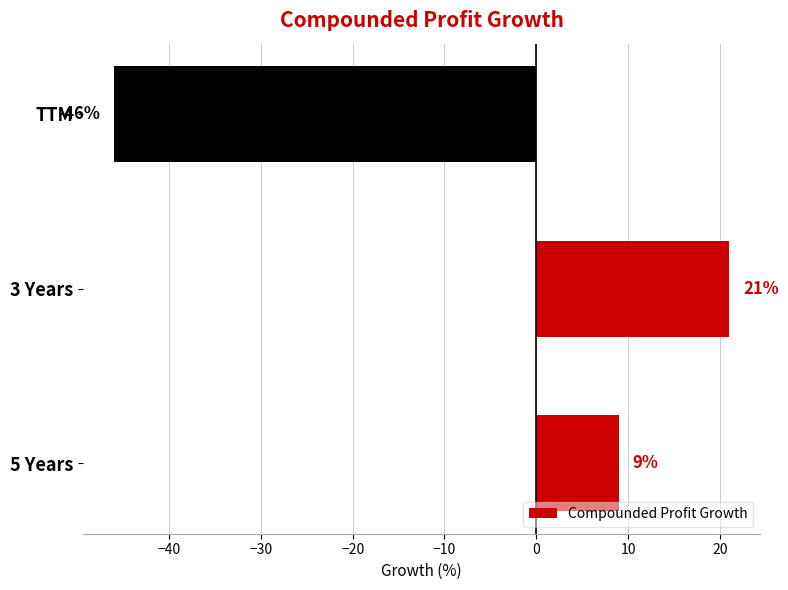

What is the difference between the maximum and second lowest values?

12